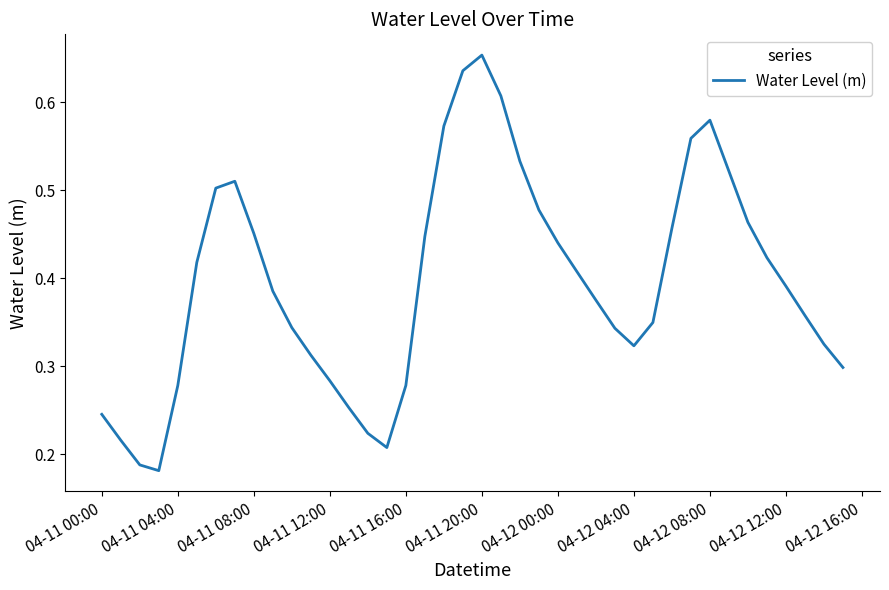

Does the chart have visible grid lines?

No